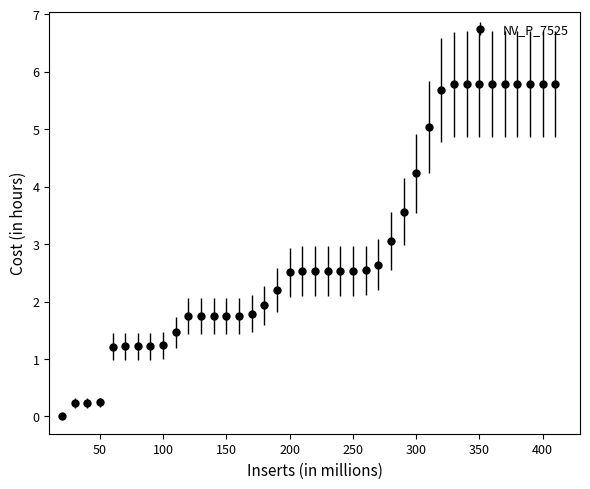

What is the greatest value displayed?

5.8